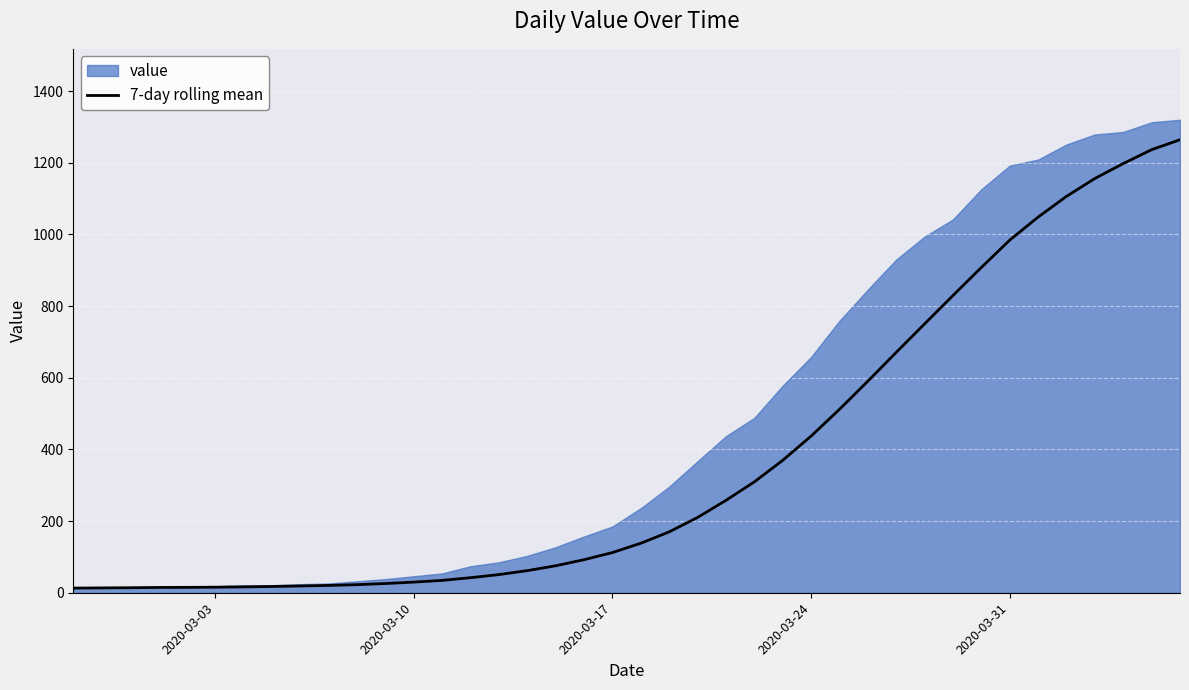

What is the difference between the maximum and minimum values?

1251.3